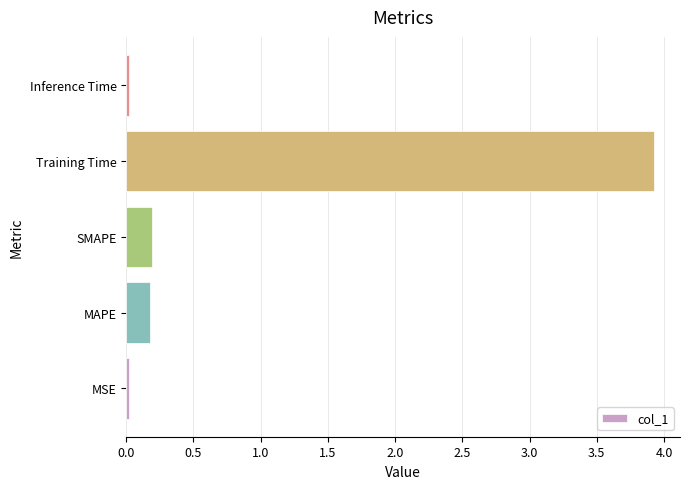

The value at MSE is 0.0. True or false?

True